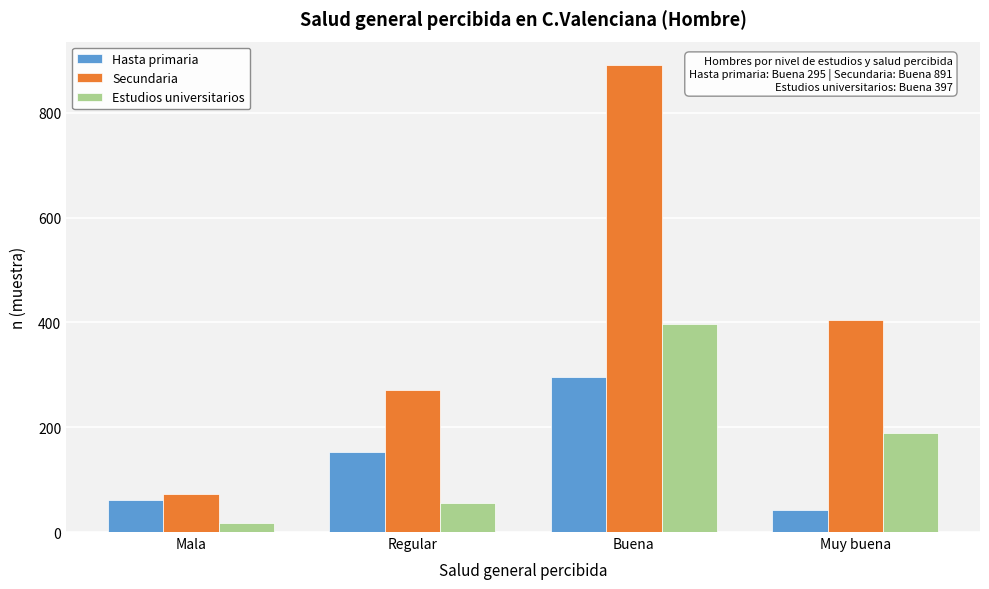

Reading left to right, what are all the values shown in this chart?

Hasta primaria: 62	153	295	42
Secundaria: 72	270	891	405
Estudios universitarios: 17	55	397	188